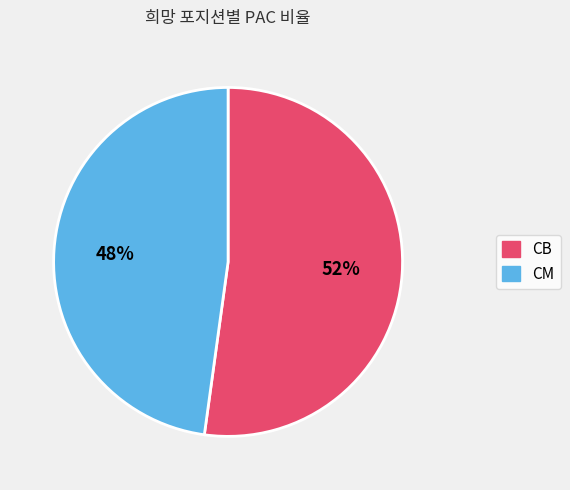

Is it true that CB is 52% of the pie?

True